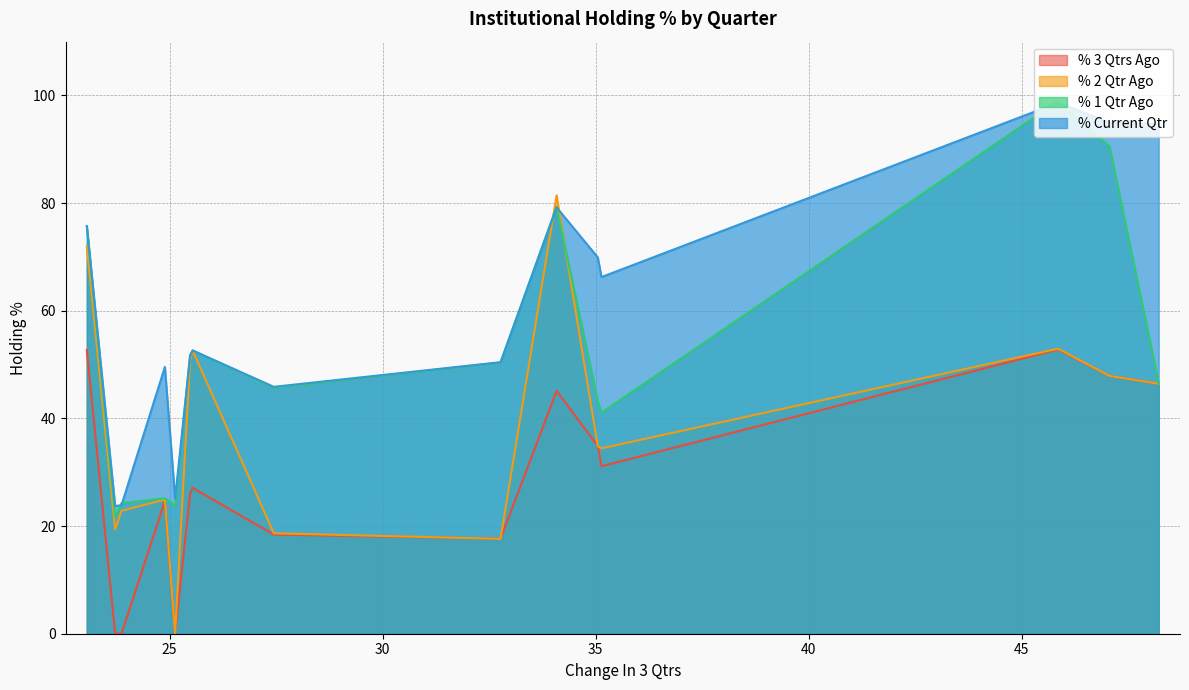

The value of % 2 Qtr Ago at LCCINFOTEC is 23.6. True or false?

False